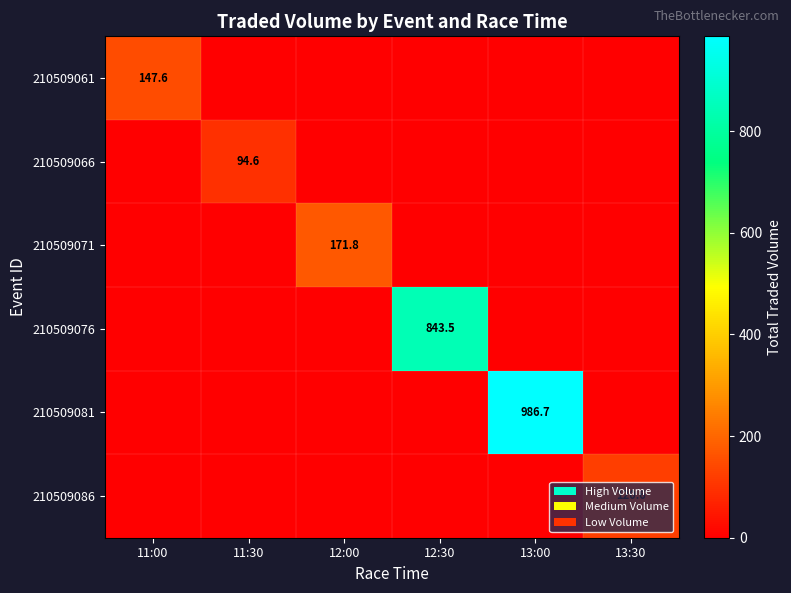

Is the value of 210509086 at 13:30 greater than the value of 210509071 at 12:00?

No